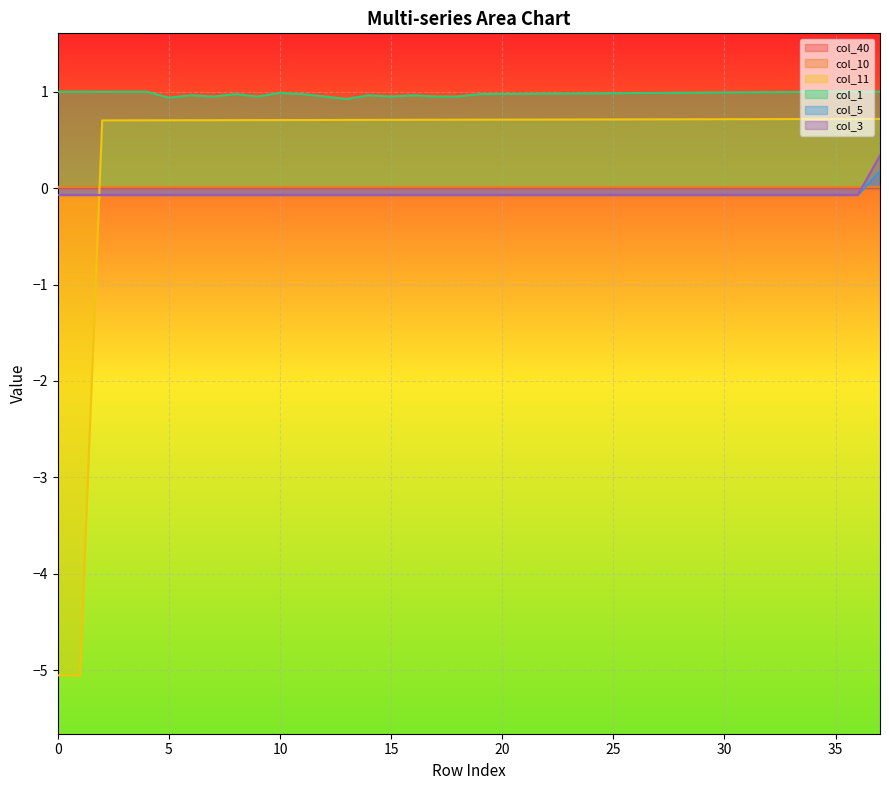

At which category is the sum across all series the highest?

37